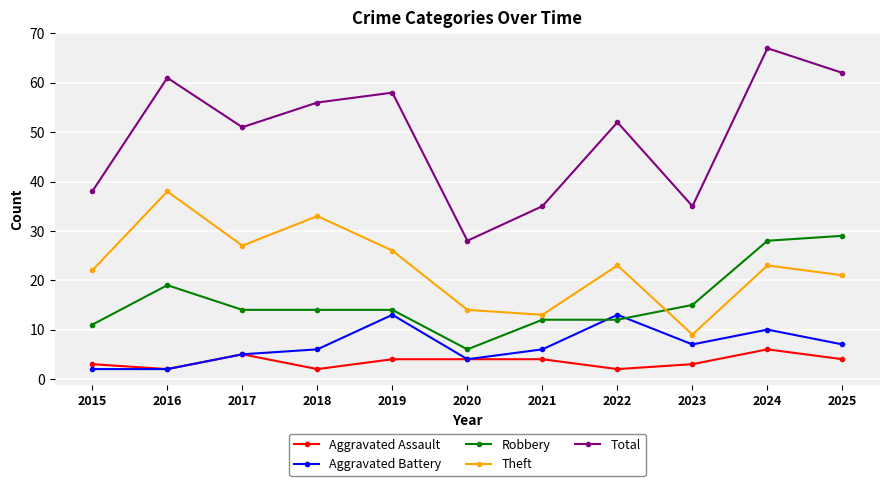

What are all the series names shown in the legend?

Aggravated Assault, Aggravated Battery, Robbery, Theft, Total